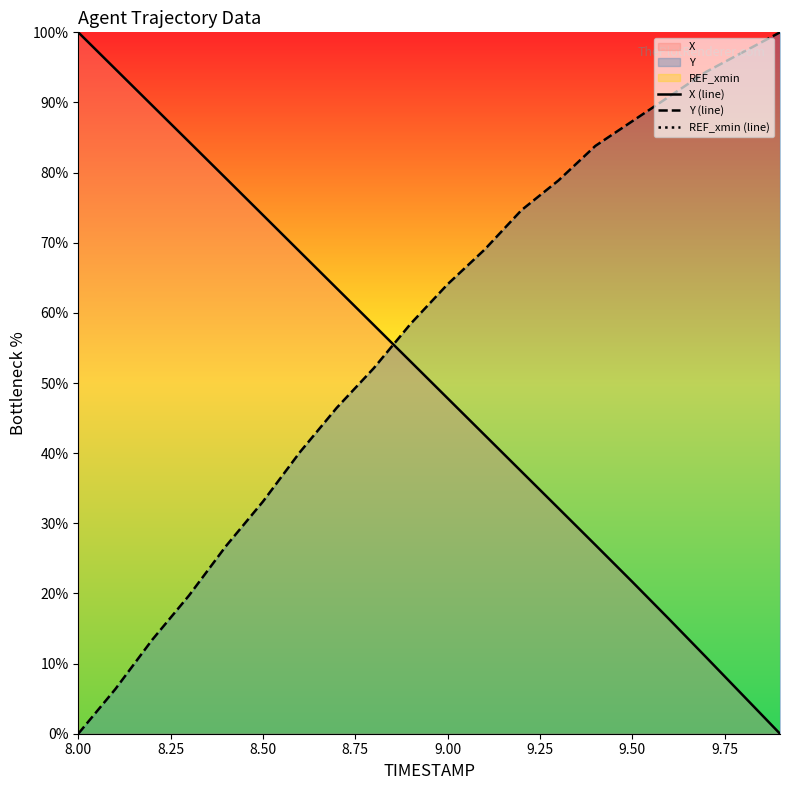

Which category has the highest value in the X (line) series?

8.00